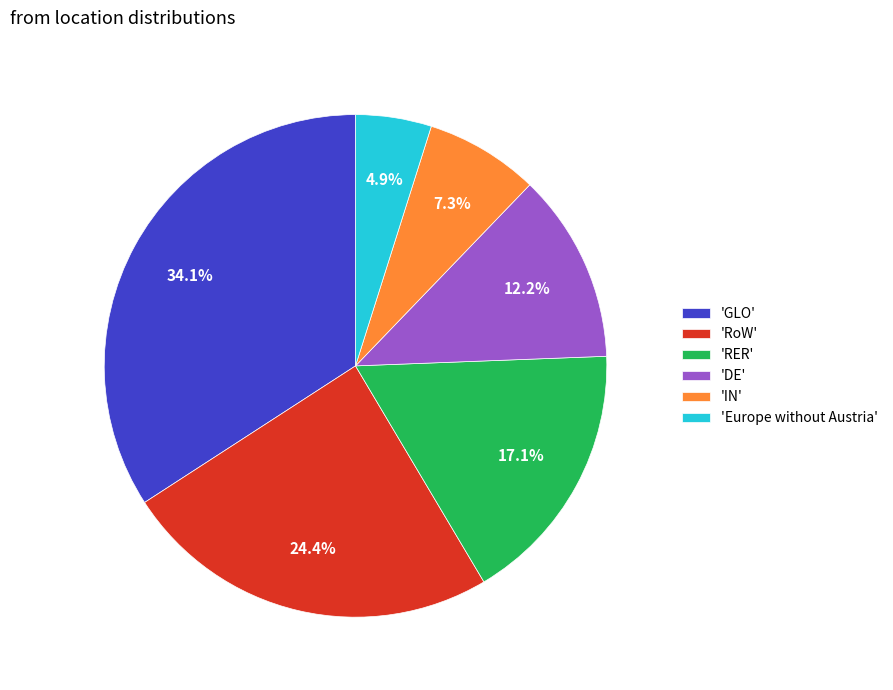

Does 'Europe without Austria' represent more than half of the total?

No